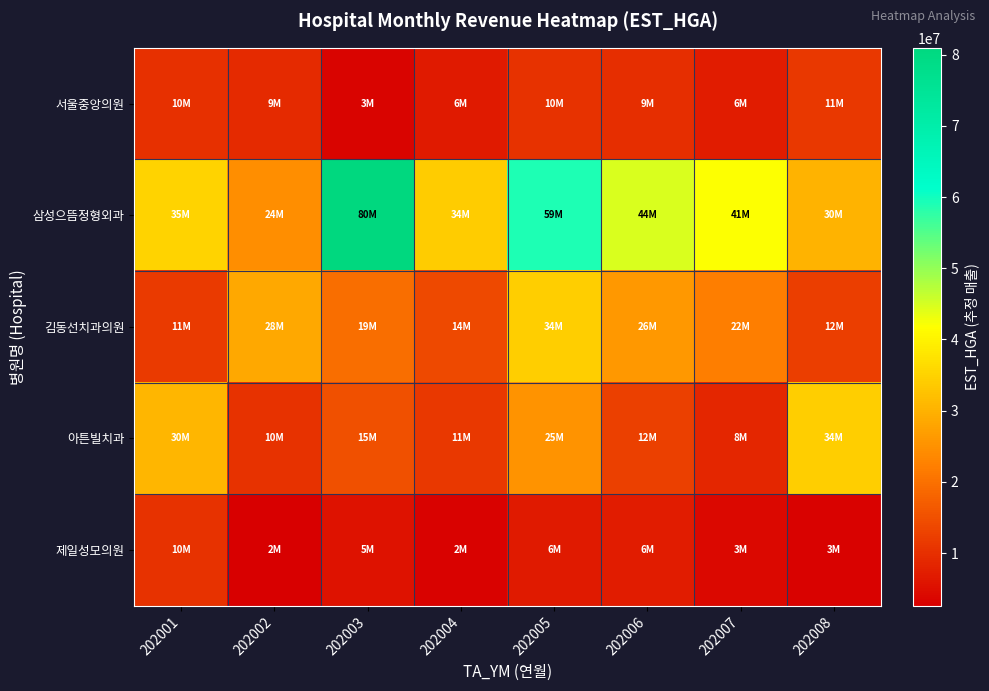

Reading left to right, transcribe all the data shown in this chart.

서울중앙의원: 202001=10115652	202002=9015924	202003=3201629	202004=6641836	202005=10416217	202006=9886528	202007=6928766	202008=11260920
삼성으뜸정형외과: 202001=35325672	202002=24543696	202003=80968131	202004=34004278	202005=59202778	202006=44638976	202007=41853247	202008=30397459
김동선치과의원: 202001=11686120	202002=28579348	202003=19713245	202004=14121883	202005=34326004	202006=26097432	202007=22124045	202008=12343325
아튼빌치과: 202001=30596985	202002=10450710	202003=15126774	202004=11281579	202005=25327126	202006=12419167	202007=8494305	202008=34387148
제일성모의원: 202001=10472871	202002=2579885	202003=5383589	202004=2963154	202005=6652653	202006=6882894	202007=3866018	202008=3171639